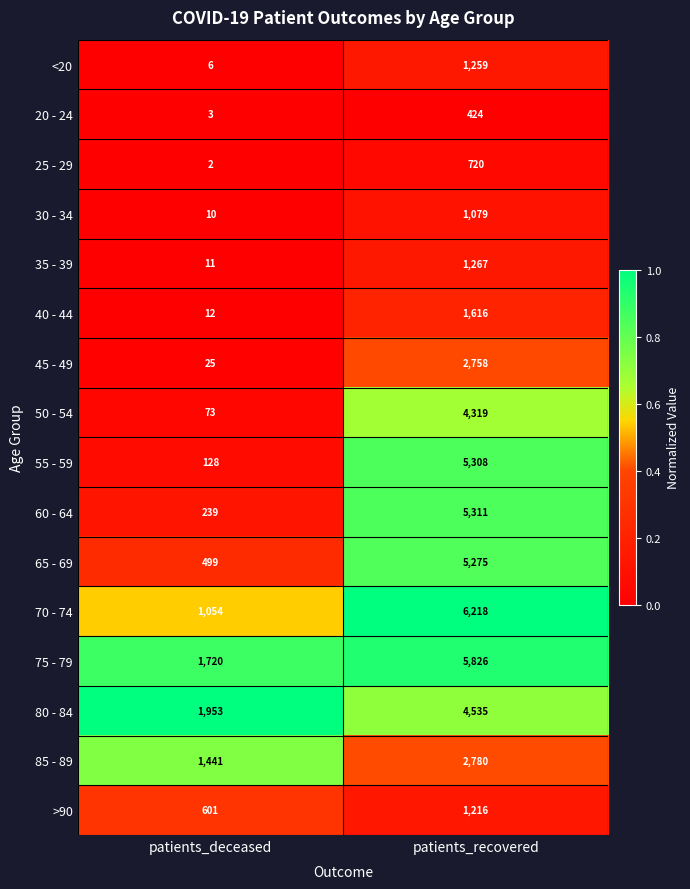

Which series has the largest total across all categories?

75 - 79